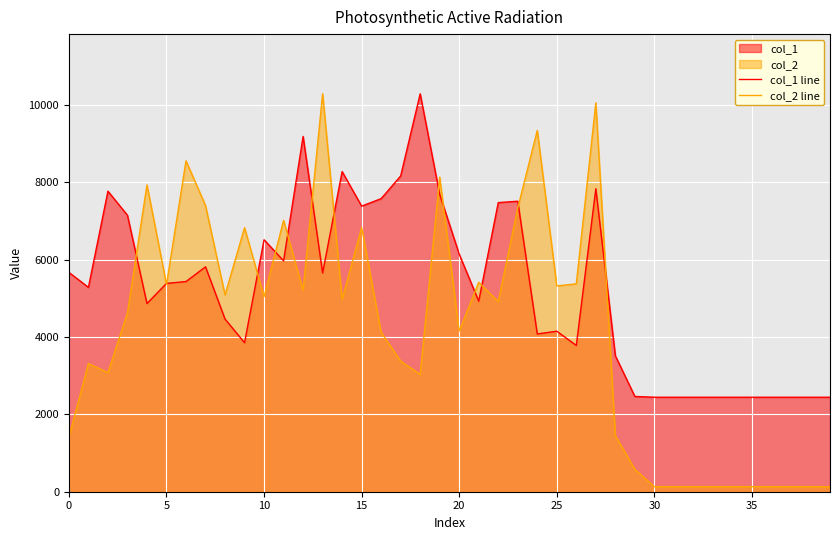

How many lines are shown in the chart?

2